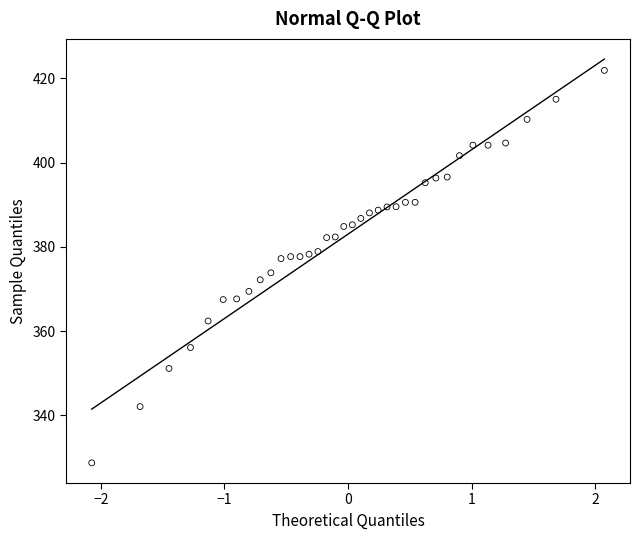

What is the range of X values (max minus min)?

4.1